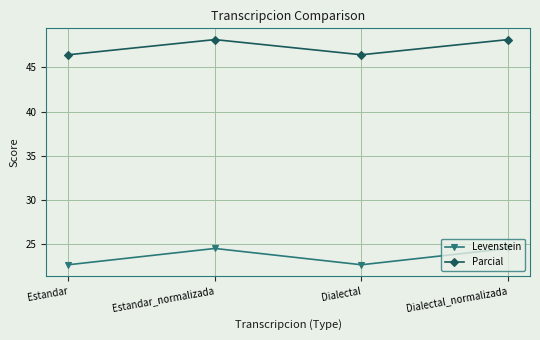

What is the label of the 1st point from the left?

Estandar